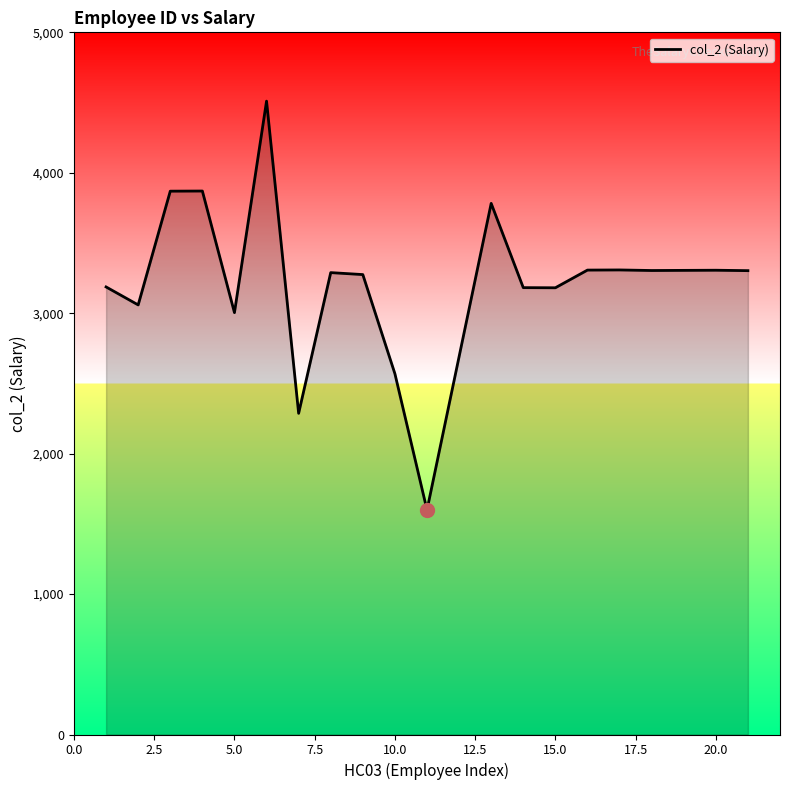

How many lines are shown in the chart?

1